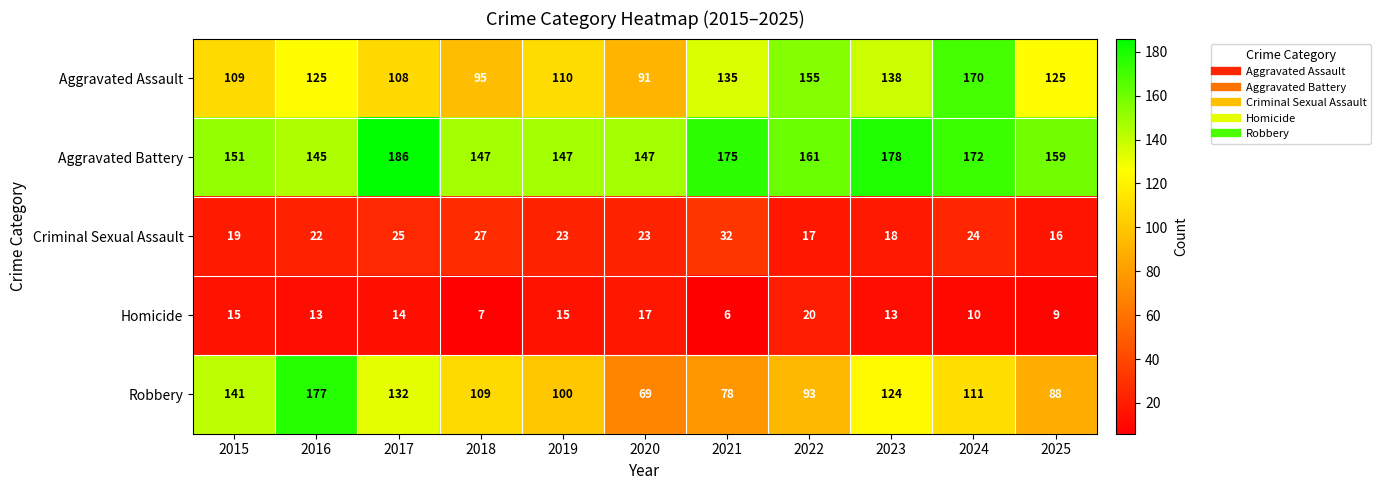

What is the minimum value shown in the chart?

6